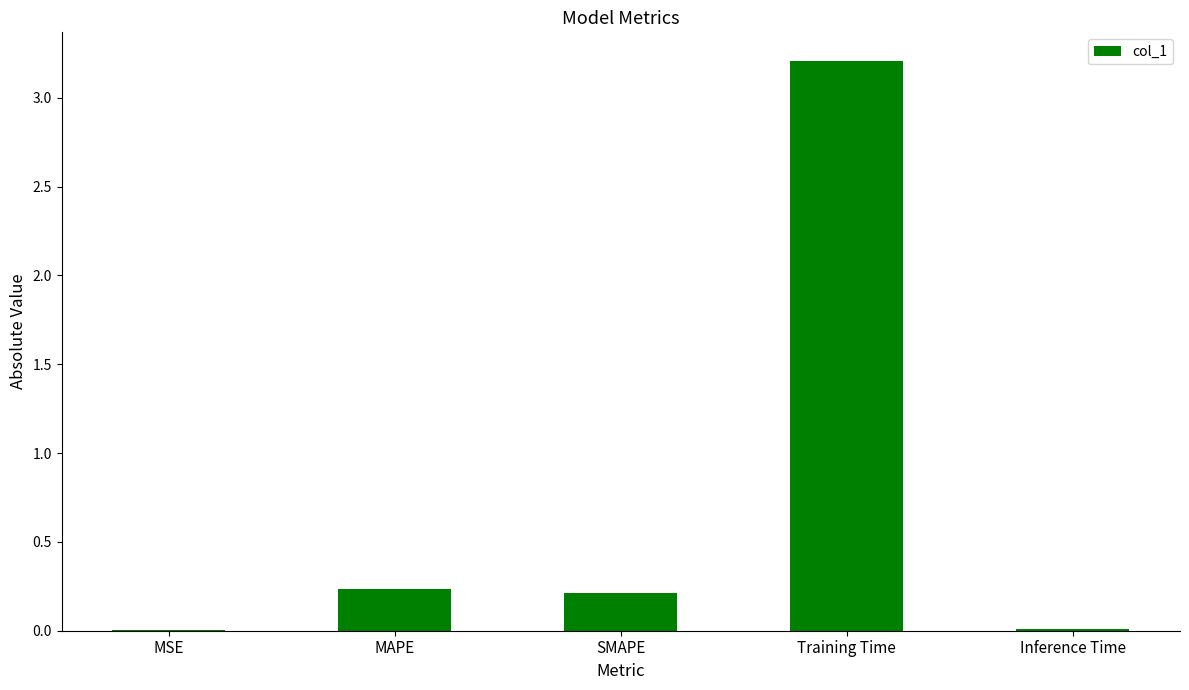

What is the sum of all values?

3.7